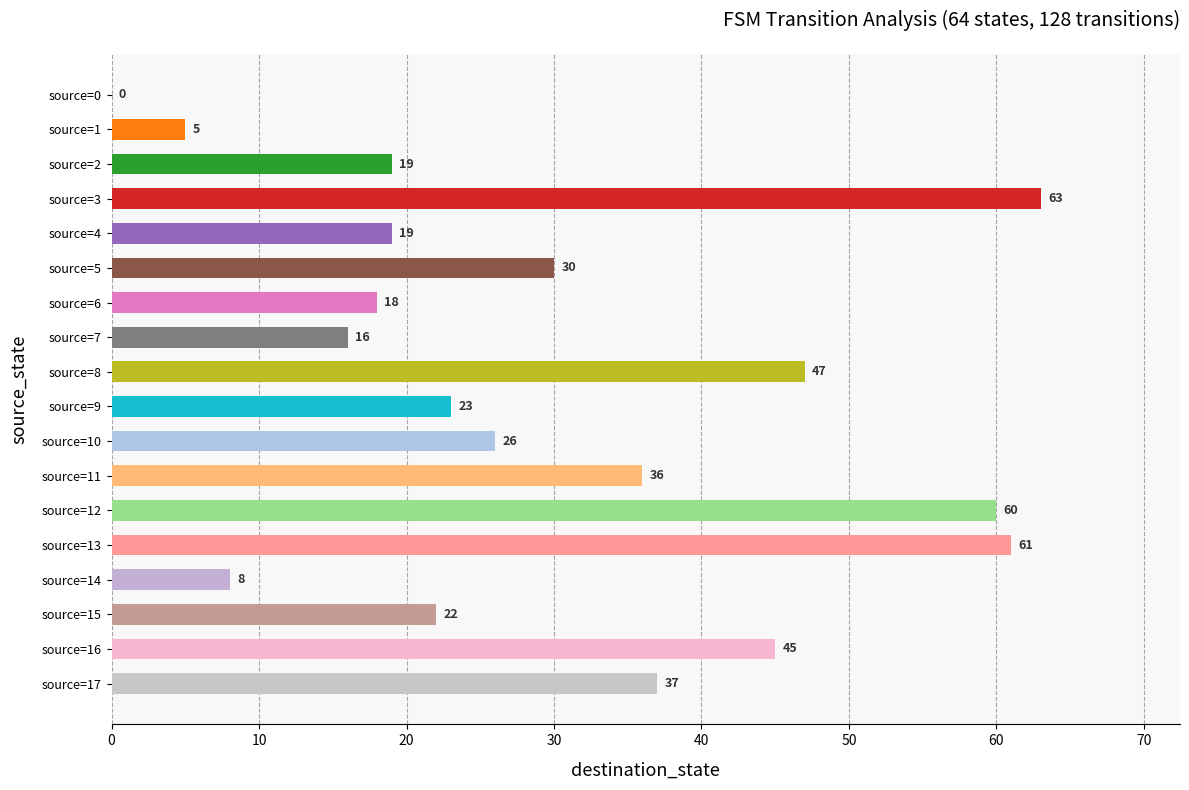

Reading top to bottom, extract all data points from this chart.

source=0=0	source=1=5	source=2=19	source=3=63	source=4=19	source=5=30	source=6=18	source=7=16	source=8=47	source=9=23	source=10=26	source=11=36	source=12=60	source=13=61	source=14=8	source=15=22	source=16=45	source=17=37